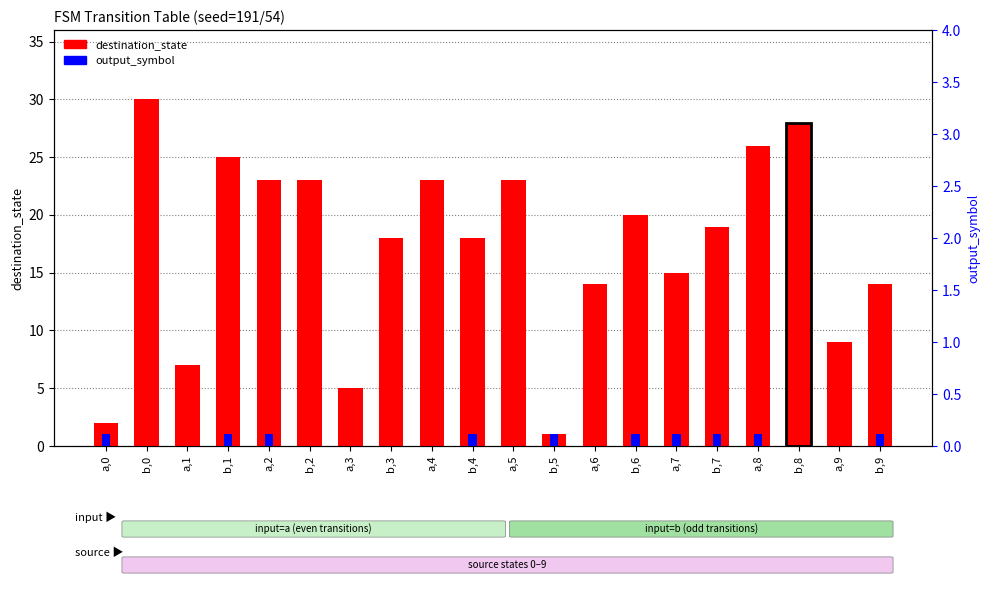

At which category is the sum across all series the highest?

b,0